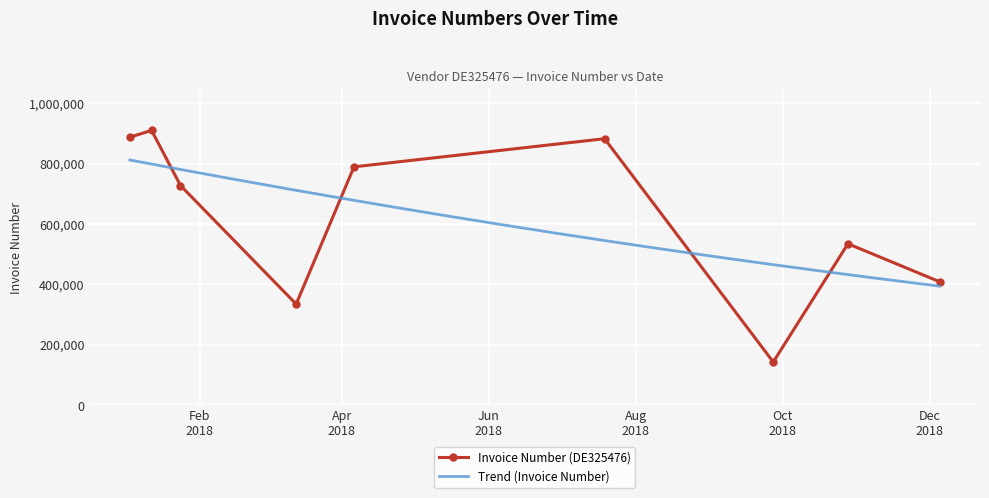

List the labels in order of value, largest first.

2018-01-12, 2018-01-03, 2018-07-19, 2018-04-06, 2018-01-24, 2018-10-28, 2018-12-05, 2018-03-13, 2018-09-27